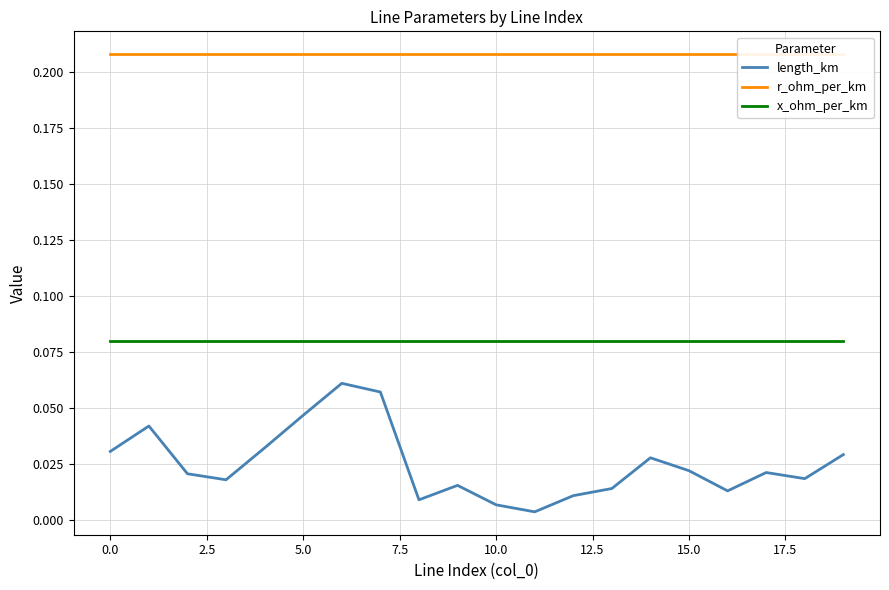

True or false: length_km and x_ohm_per_km cross at least once.

False